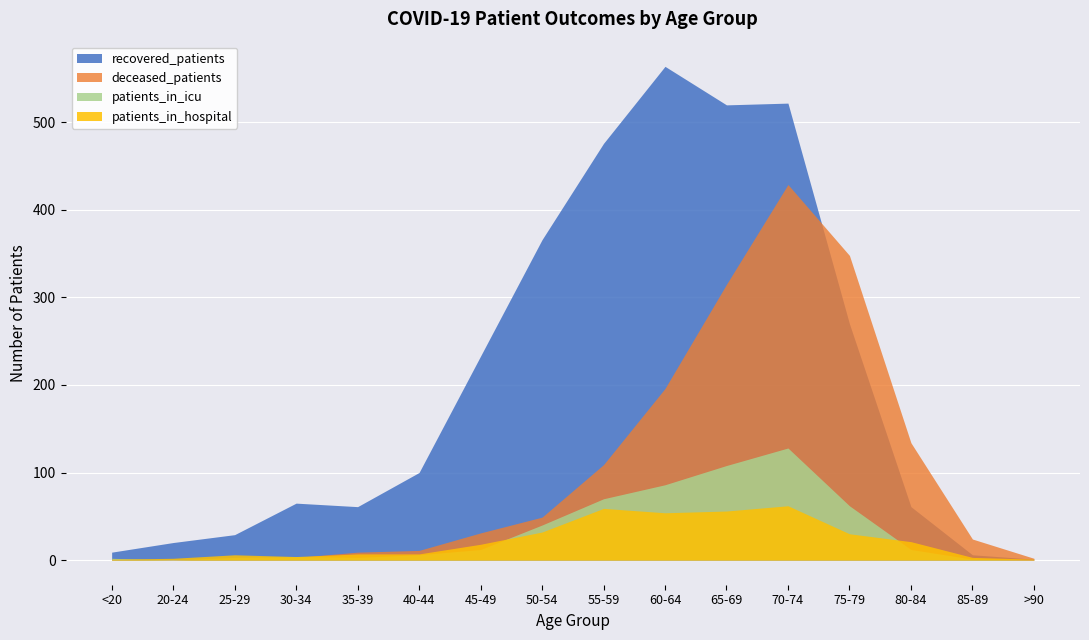

What is the difference between the second highest and second lowest values in the recovered_patients series?

516